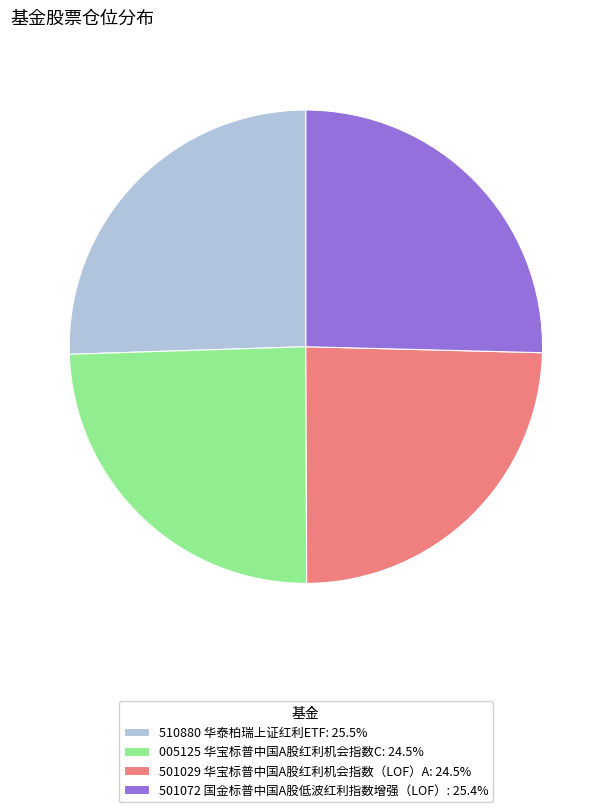

Approximately how many times larger is the value at 005125 华宝标普中国A股红利机会指数C: 24.5% compared to 510880 华泰柏瑞上证红利ETF: 25.5%?

1.0